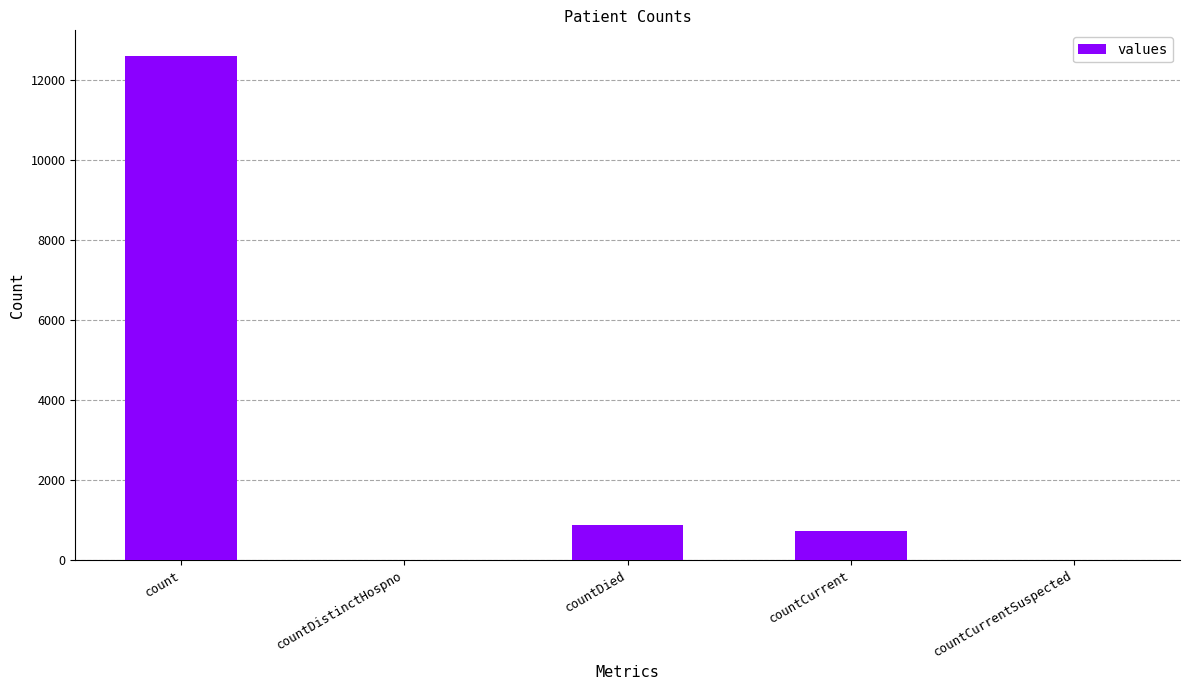

True or false: the data shows 8540 at countDistinctHospno.

False